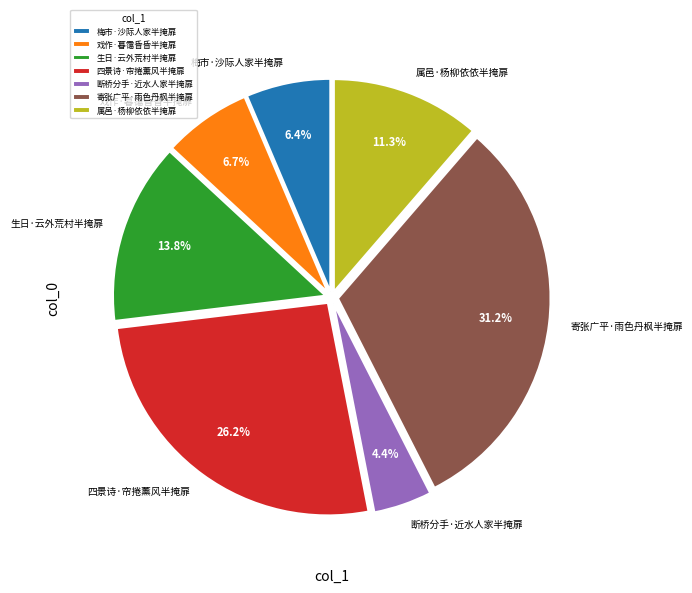

Count the number of slices in the pie.

7